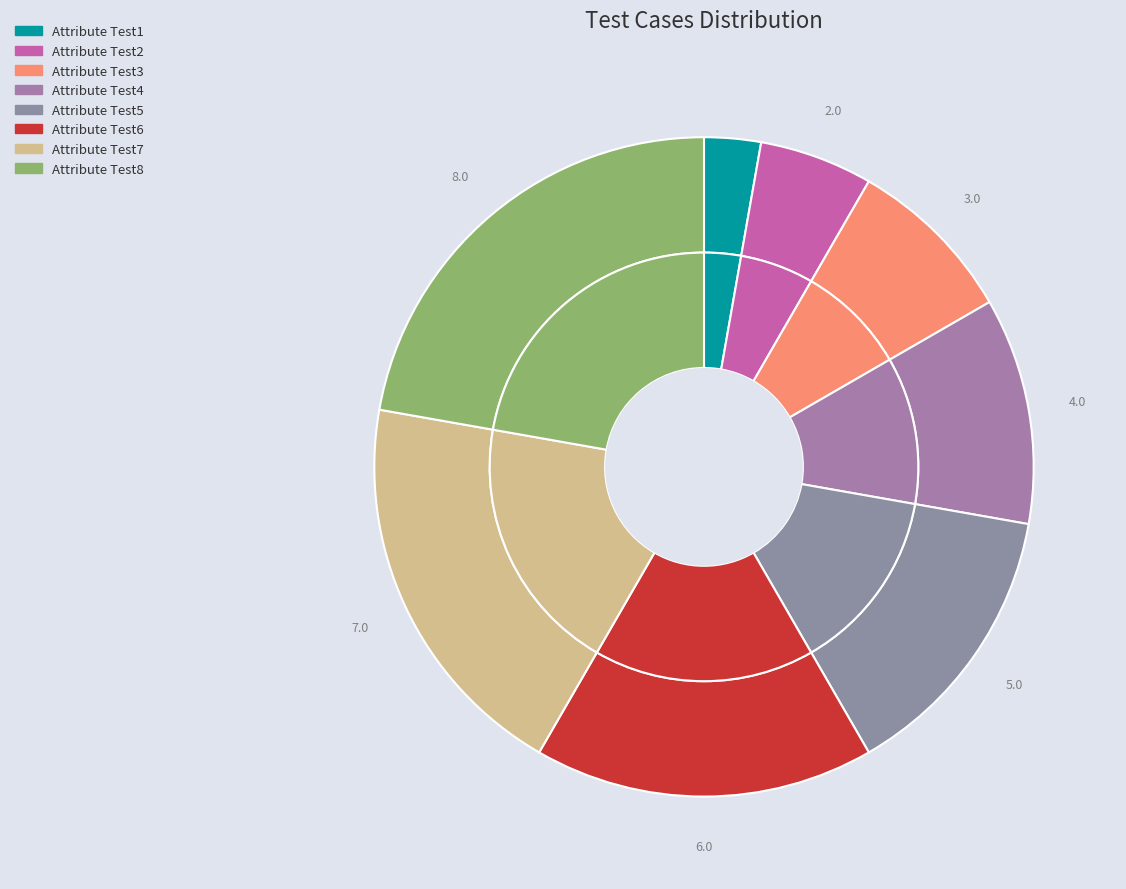

Is there any slice that represents more than half of the pie?

No